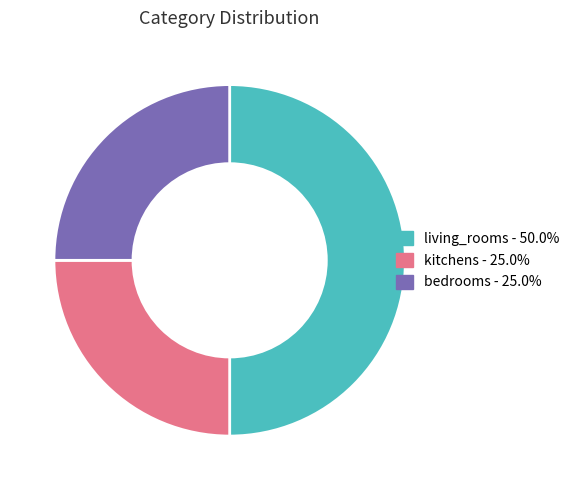

Do bedrooms - 25.0% and living_rooms - 50.0% together represent more than half of the pie?

Yes